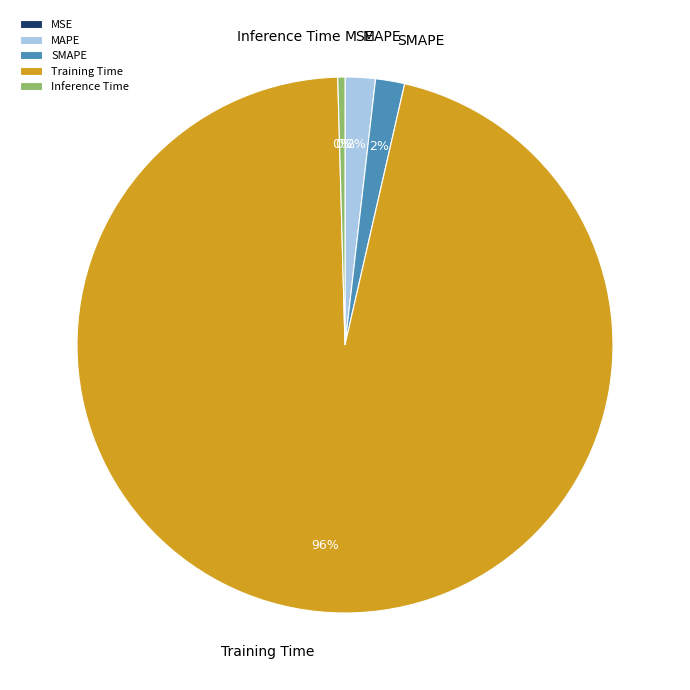

Does Training Time account for over 50% of the chart?

Yes